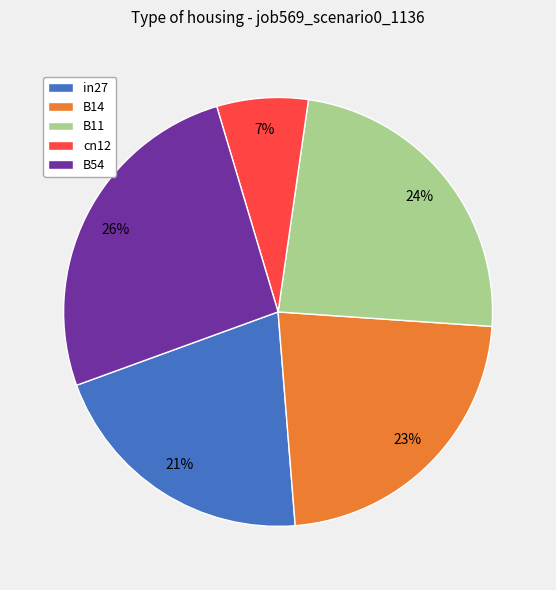

Which slice is the largest?

B54